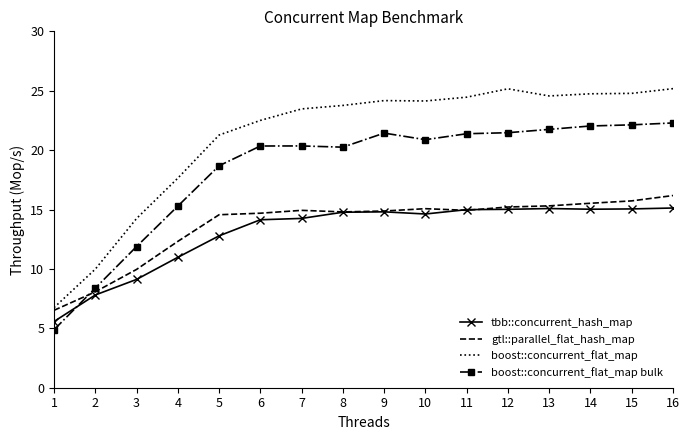

What is the total value across all series at 10?

74.7